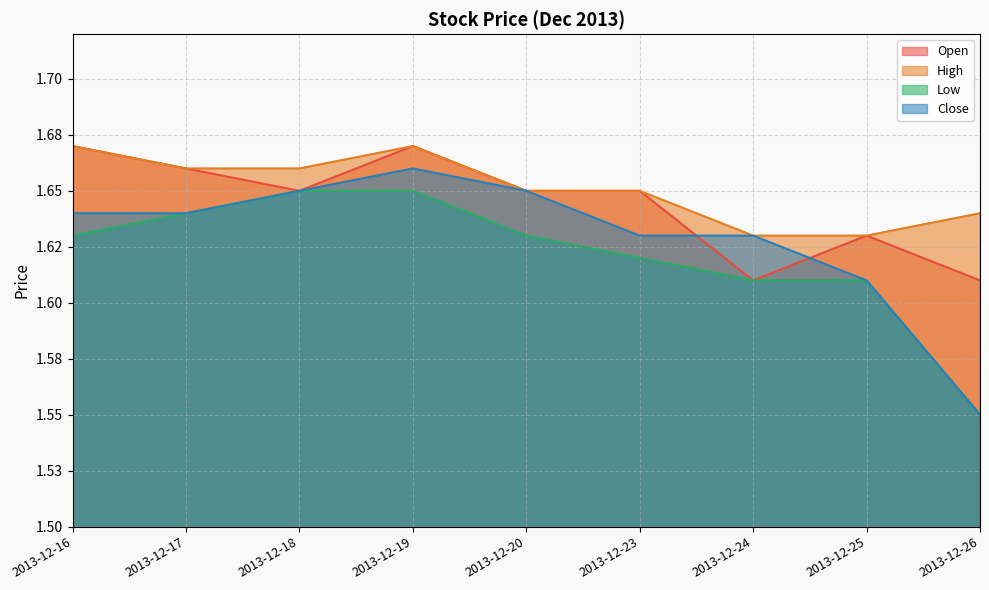

Count the number of categories in the chart.

9